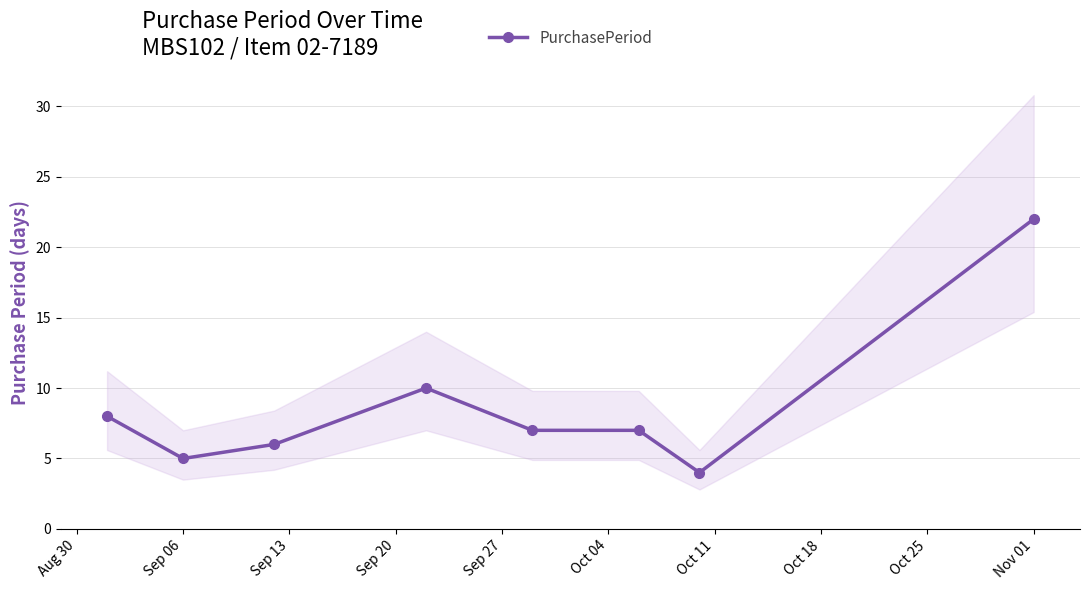

What is the highest value of the PurchasePeriod series?

22